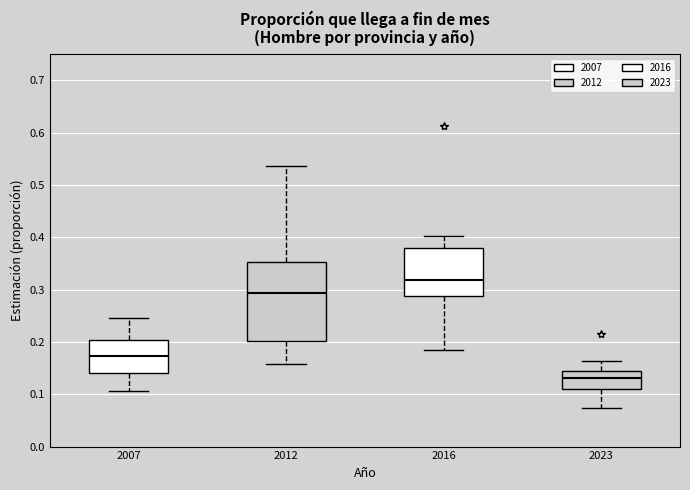

Reading left to right, transcribe this box plot: for each box, give where its median line is, the range the box spans, and where its two whiskers end, as read against the y-axis. The values are not printed on the chart, so give them approximately, as read against the axis.

2007: median 0.17, box 0.14 to 0.20, whiskers 0.11 to 0.25
2012: median 0.29, box 0.20 to 0.35, whiskers 0.16 to 0.54
2016: median 0.32, box 0.29 to 0.38, whiskers 0.18 to 0.40
2023: median 0.13, box 0.11 to 0.14, whiskers 0.07 to 0.16